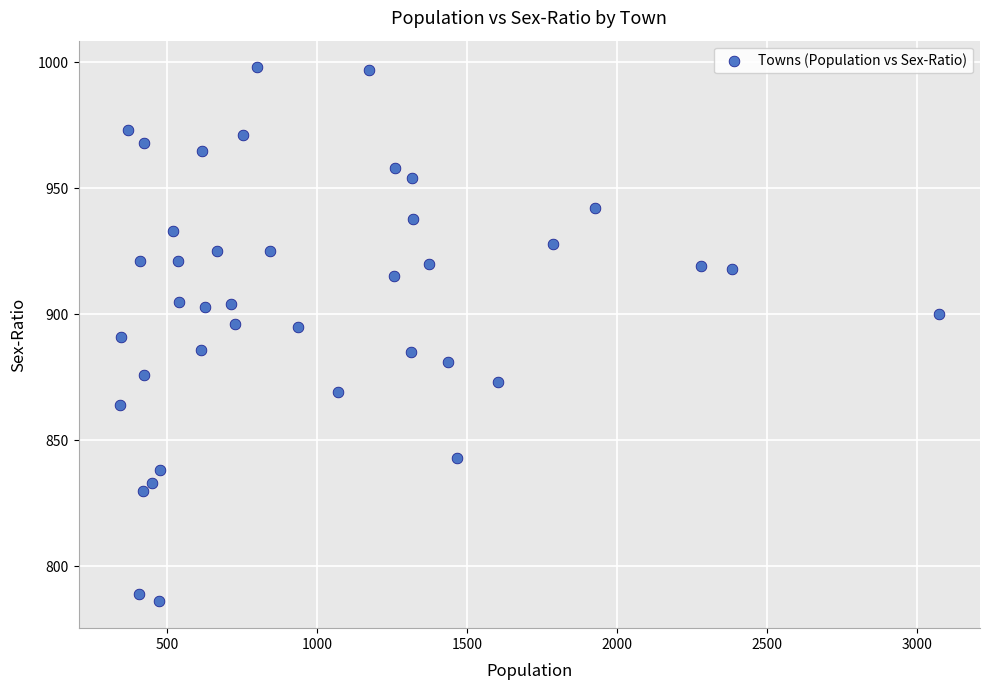

What is the range of X values (max minus min)?

2730